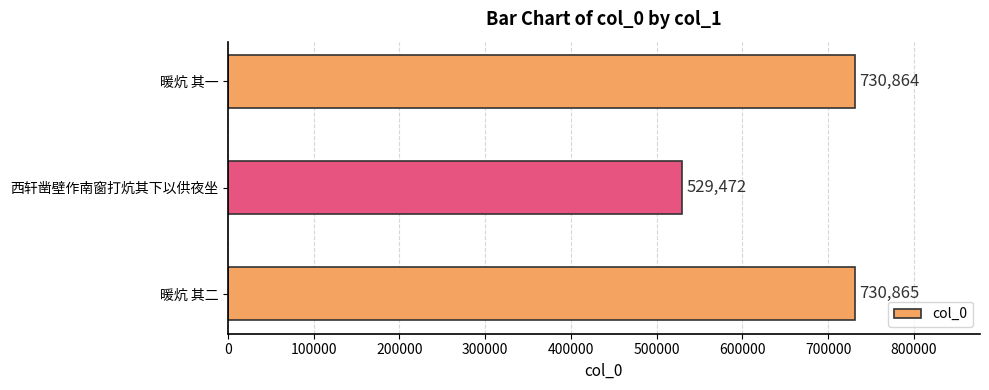

The value at 暖炕 其二 is 1118297. True or false?

False